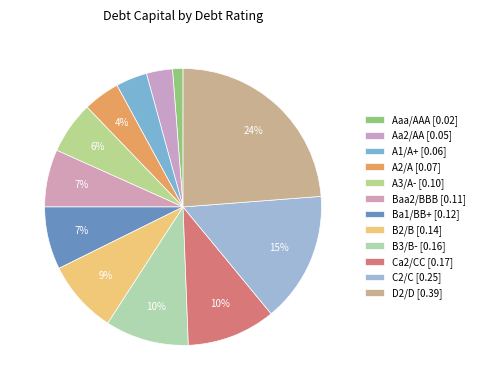

To the nearest percent, what portion does C2/C represent?

15%